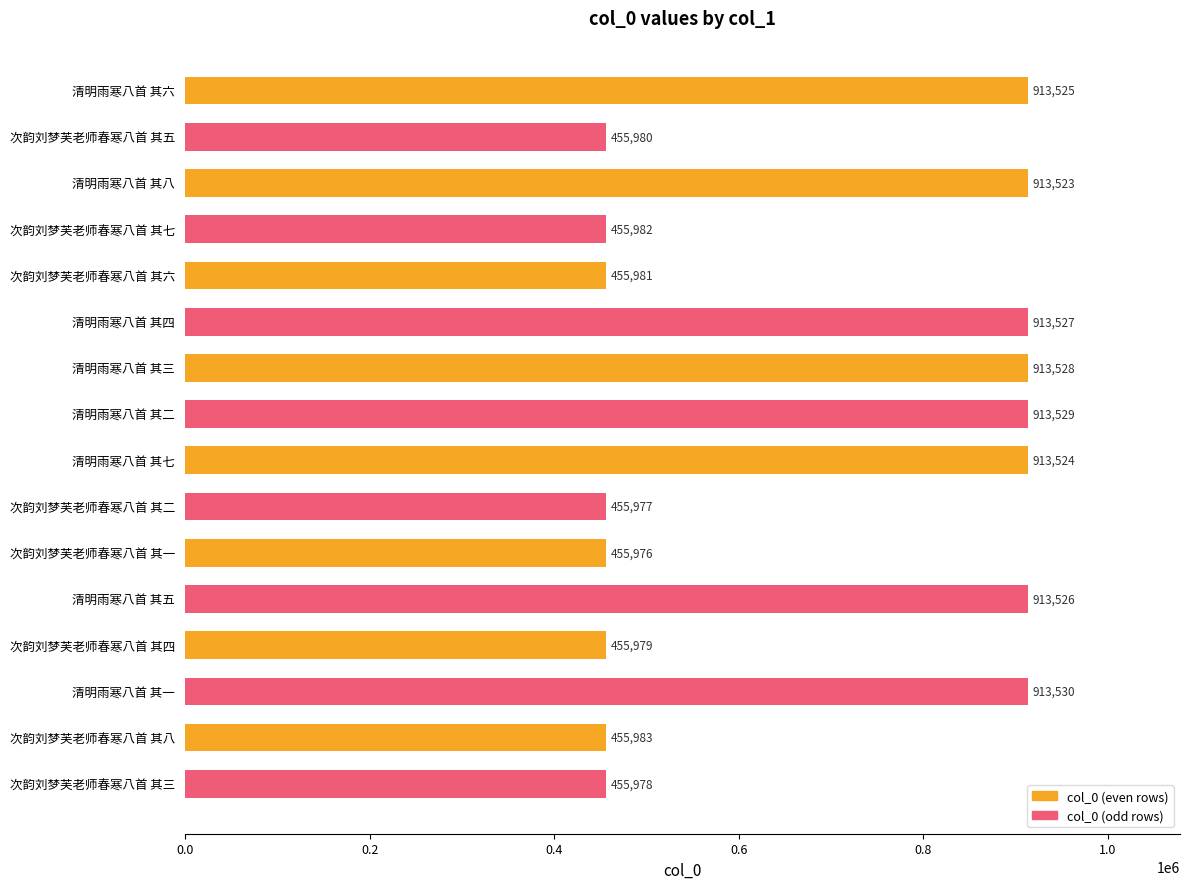

The chart shows a value of 913527 at 清明雨寒八首 其四. True or false?

True